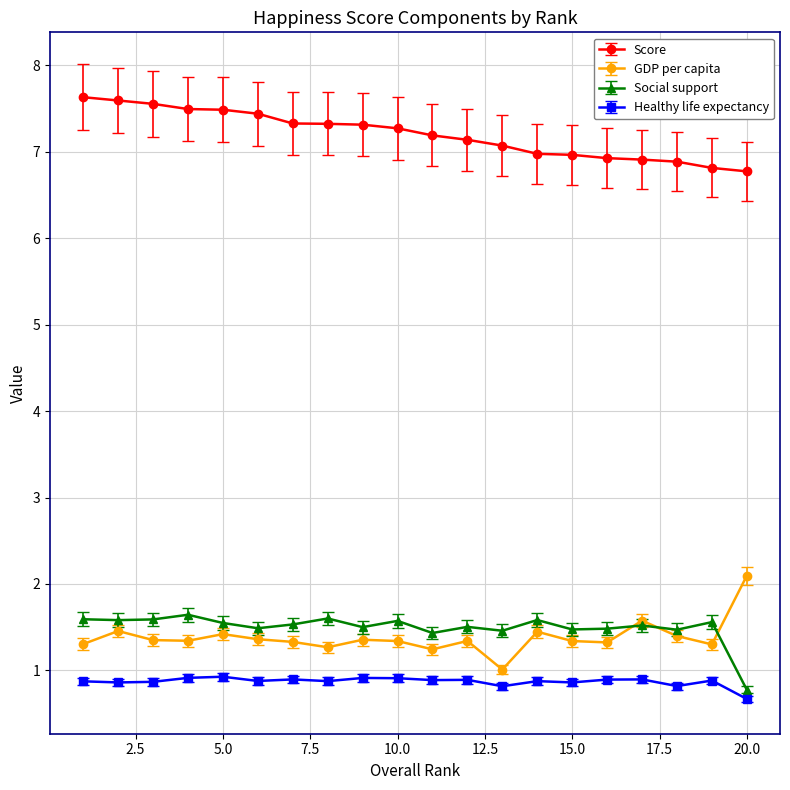

What is the lowest value of the GDP per capita series?

1.0